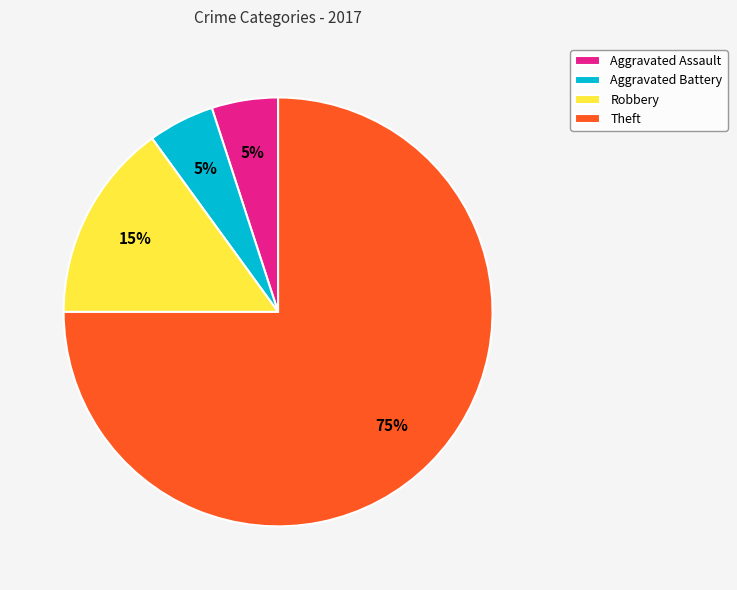

Count the number of slices in the pie.

4